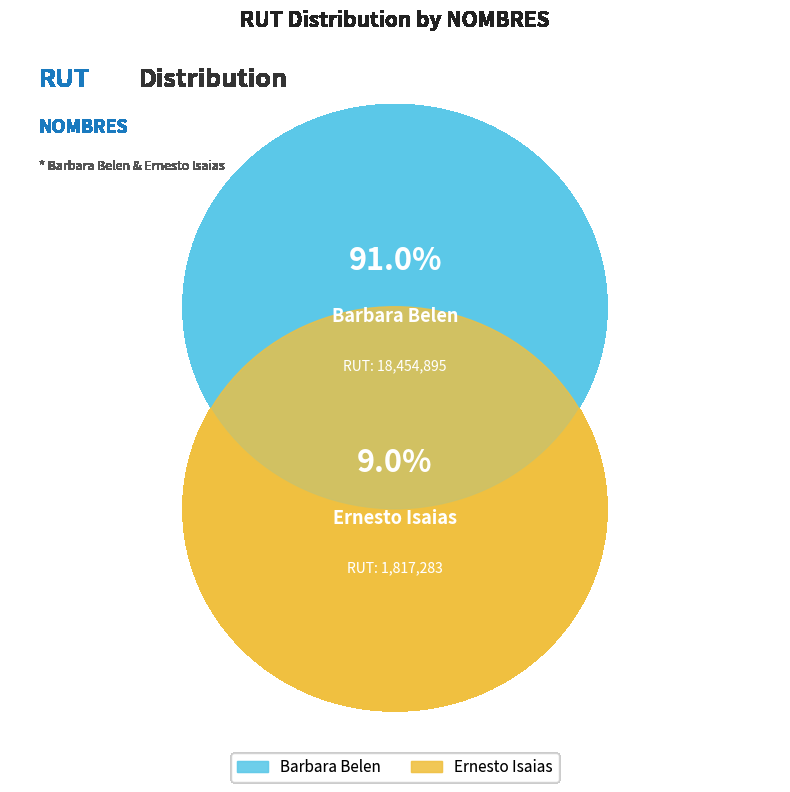

The Ernesto Isaias slice represents 15% of the pie. True or false?

False